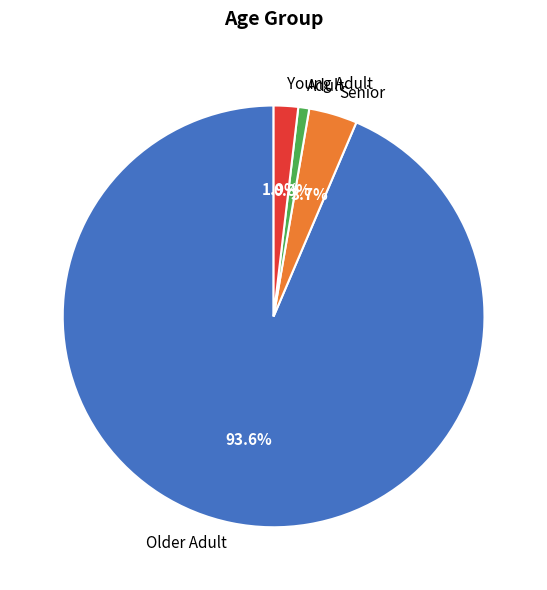

Which category has the biggest portion of the pie?

Older Adult